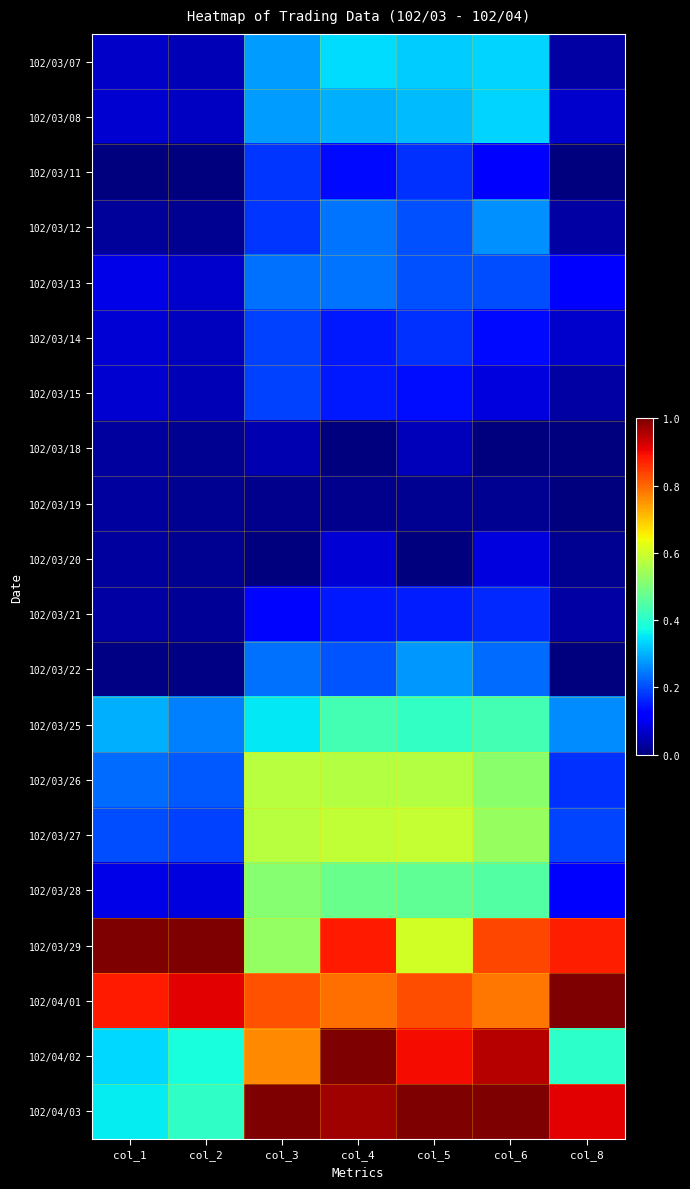

Reading left to right, transcribe all the data shown in this chart.

102/03/07: col_1=0.1	col_2=0.1	col_3=0.3	col_4=0.3	col_5=0.3	col_6=0.3	col_8=0.0
102/03/08: col_1=0.1	col_2=0.1	col_3=0.3	col_4=0.3	col_5=0.3	col_6=0.3	col_8=0.1
102/03/11: col_1=0.0	col_2=0.0	col_3=0.2	col_4=0.1	col_5=0.2	col_6=0.1	col_8=0.0
102/03/12: col_1=0.0	col_2=0.0	col_3=0.2	col_4=0.2	col_5=0.2	col_6=0.3	col_8=0.0
102/03/13: col_1=0.1	col_2=0.1	col_3=0.2	col_4=0.2	col_5=0.2	col_6=0.2	col_8=0.1
102/03/14: col_1=0.1	col_2=0.1	col_3=0.2	col_4=0.1	col_5=0.2	col_6=0.1	col_8=0.1
102/03/15: col_1=0.1	col_2=0.0	col_3=0.2	col_4=0.1	col_5=0.1	col_6=0.1	col_8=0.0
102/03/18: col_1=0.0	col_2=0.0	col_3=0.0	col_4=0.0	col_5=0.1	col_6=0.0	col_8=0.0
102/03/19: col_1=0.0	col_2=0.0	col_3=0.0	col_4=0.0	col_5=0.0	col_6=0.0	col_8=0.0
102/03/20: col_1=0.0	col_2=0.0	col_3=0.0	col_4=0.1	col_5=0.0	col_6=0.1	col_8=0.0
102/03/21: col_1=0.0	col_2=0.0	col_3=0.1	col_4=0.1	col_5=0.2	col_6=0.2	col_8=0.0
102/03/22: col_1=0.0	col_2=0.0	col_3=0.2	col_4=0.2	col_5=0.3	col_6=0.2	col_8=0.0
102/03/25: col_1=0.3	col_2=0.3	col_3=0.4	col_4=0.4	col_5=0.4	col_6=0.4	col_8=0.3
102/03/26: col_1=0.2	col_2=0.2	col_3=0.6	col_4=0.6	col_5=0.6	col_6=0.5	col_8=0.2
102/03/27: col_1=0.2	col_2=0.2	col_3=0.6	col_4=0.6	col_5=0.6	col_6=0.5	col_8=0.2
102/03/28: col_1=0.1	col_2=0.1	col_3=0.5	col_4=0.5	col_5=0.5	col_6=0.5	col_8=0.1
102/03/29: col_1=1.0	col_2=1.0	col_3=0.5	col_4=0.9	col_5=0.6	col_6=0.8	col_8=0.9
102/04/01: col_1=0.9	col_2=0.9	col_3=0.8	col_4=0.8	col_5=0.8	col_6=0.8	col_8=1.0
102/04/02: col_1=0.3	col_2=0.4	col_3=0.8	col_4=1.0	col_5=0.9	col_6=0.9	col_8=0.4
102/04/03: col_1=0.4	col_2=0.4	col_3=1.0	col_4=1.0	col_5=1.0	col_6=1.0	col_8=0.9